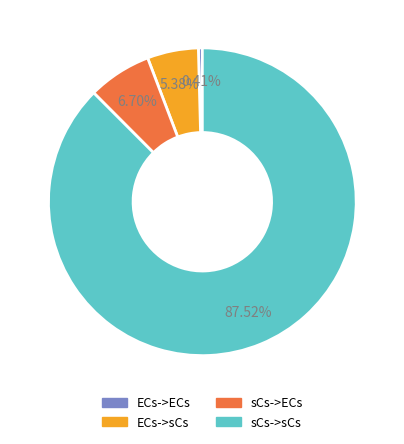

Rank the categories by value from lowest to highest.

ECs->ECs, ECs->sCs, sCs->ECs, sCs->sCs